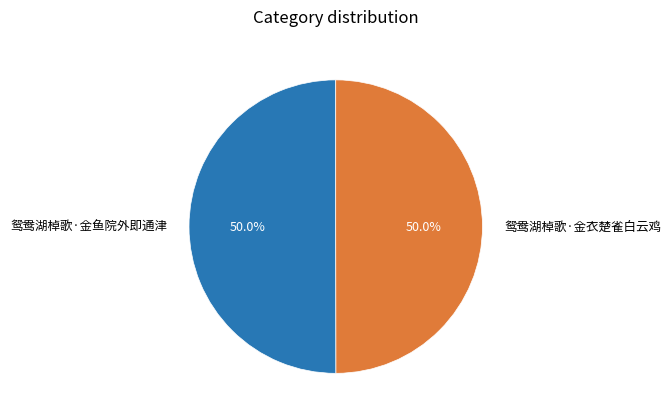

What percentage is the 鸳鸯湖棹歌·金衣楚雀白云鸡 slice, to the nearest percent?

50%